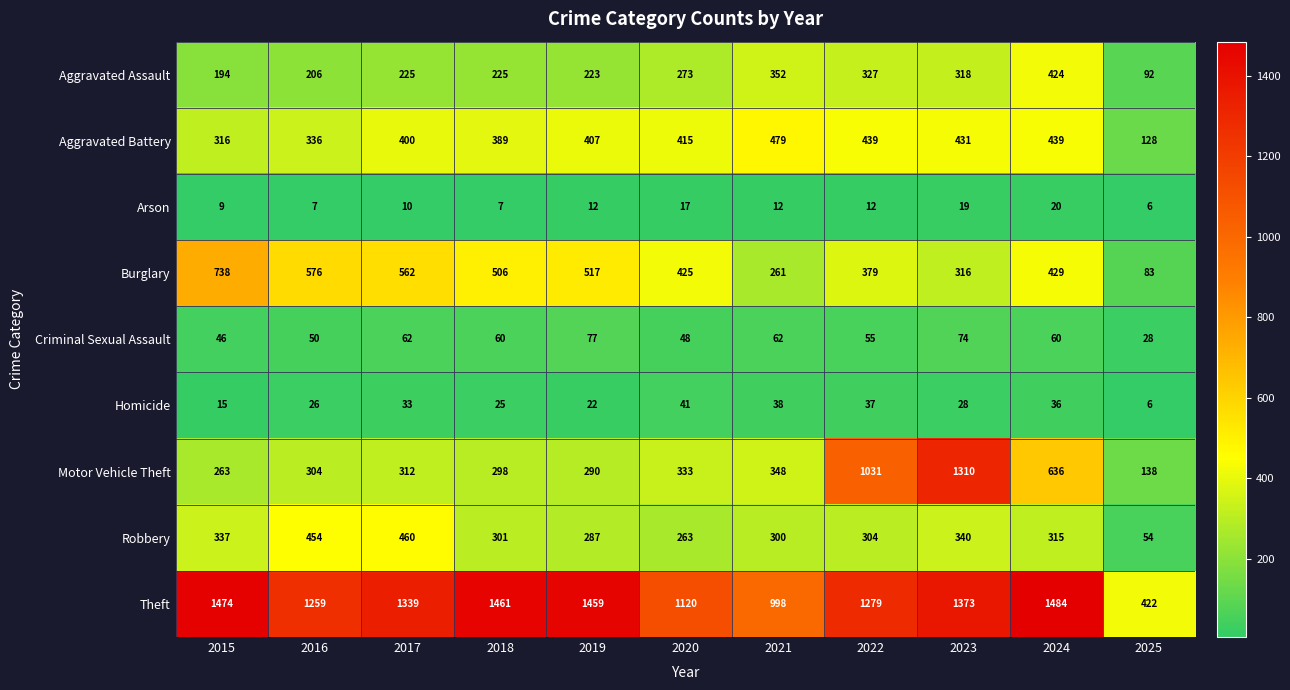

Is it true that Theft equals 1474 at 2015?

True